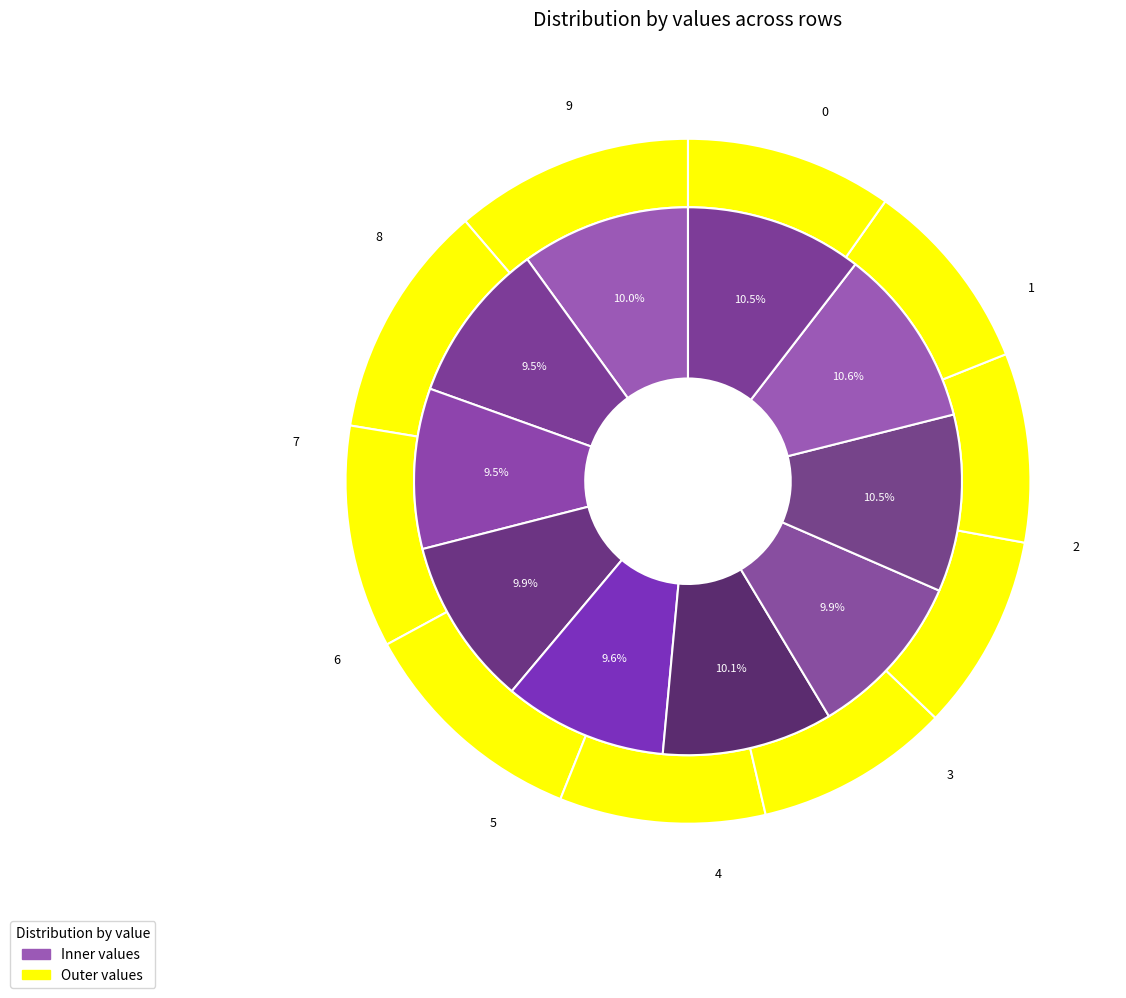

How many segments does this pie chart have?

10